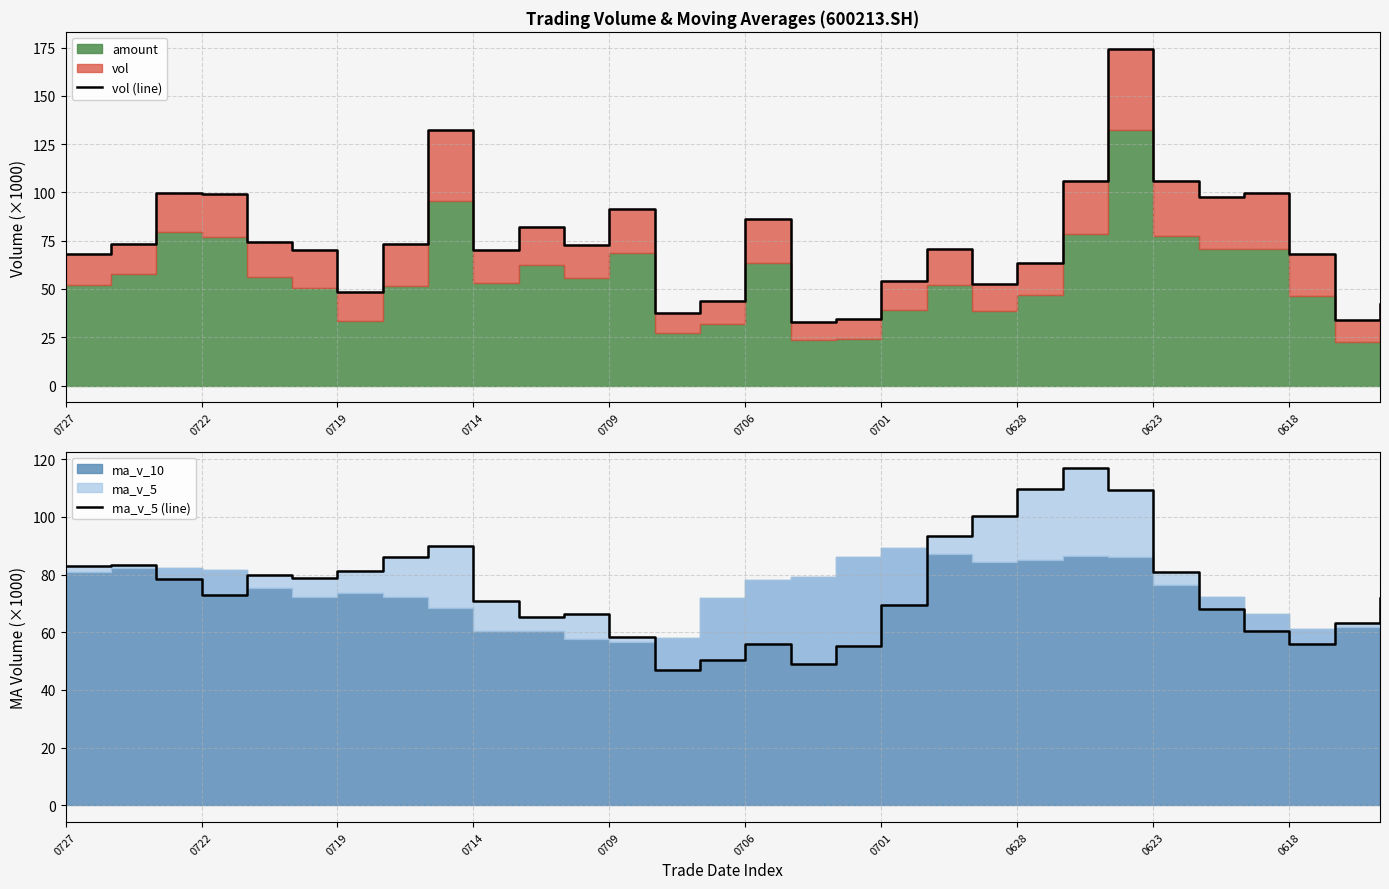

At how many categories does at least one series exceed 34?

30